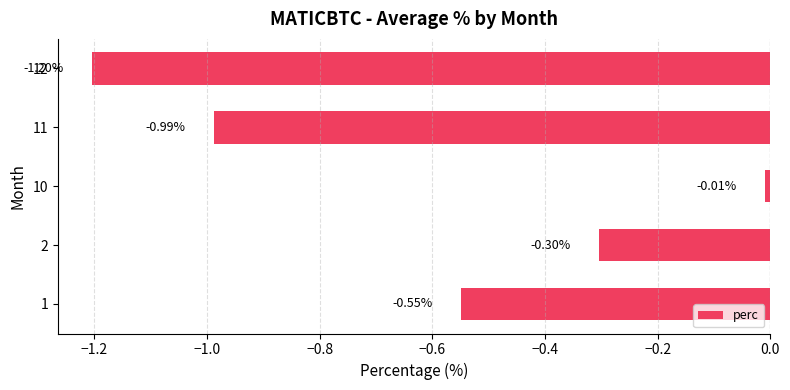

What is the average value?

-0.6